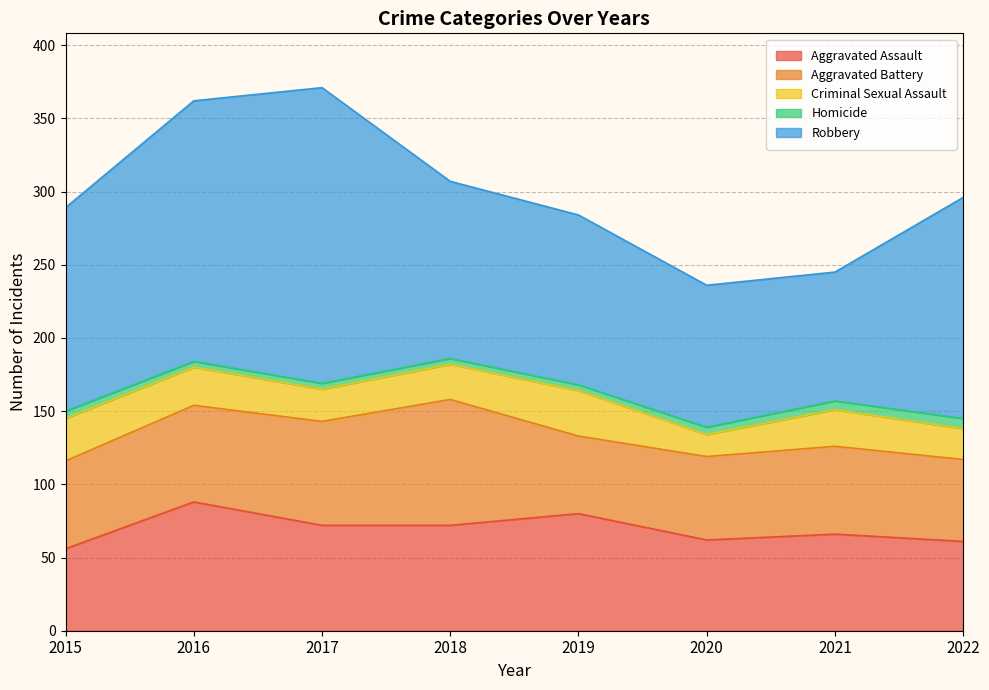

What is the smallest value displayed?

4